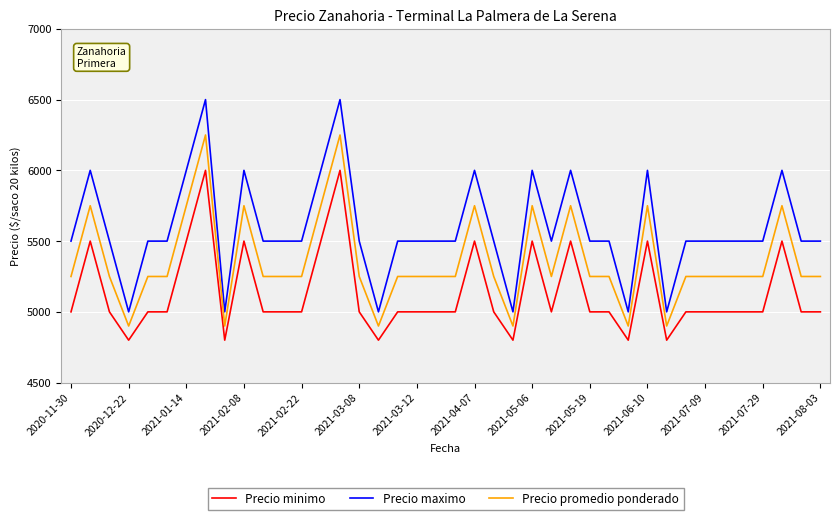

Which series has the widest spread of values?

Precio maximo